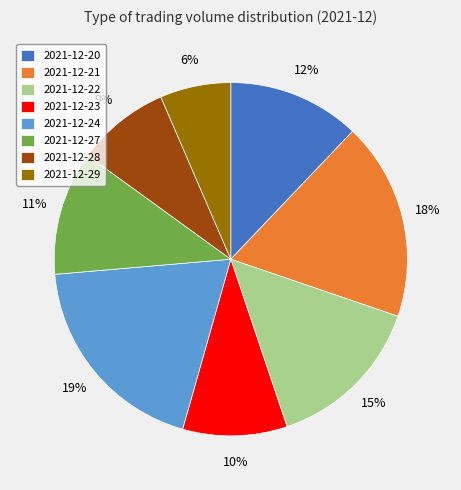

Do 2021-12-22 and 2021-12-28 together represent more than half of the pie?

No